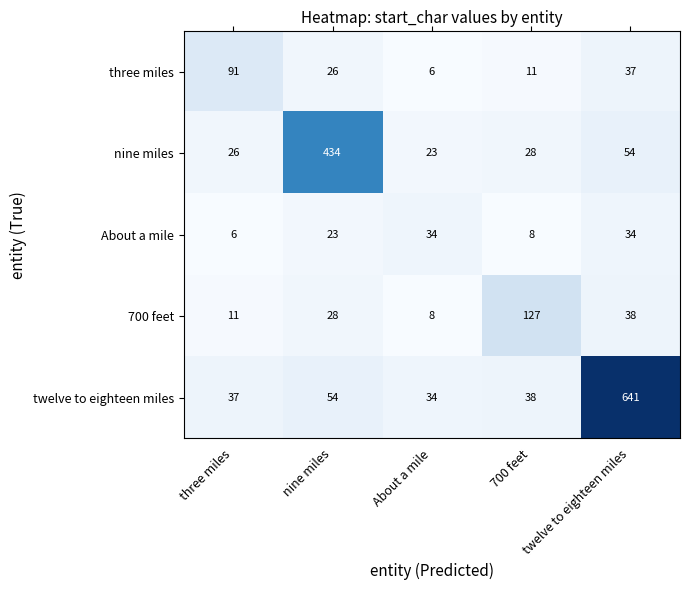

Rank the series by their maximum value, from highest to lowest.

twelve to eighteen miles, nine miles, 700 feet, three miles, About a mile